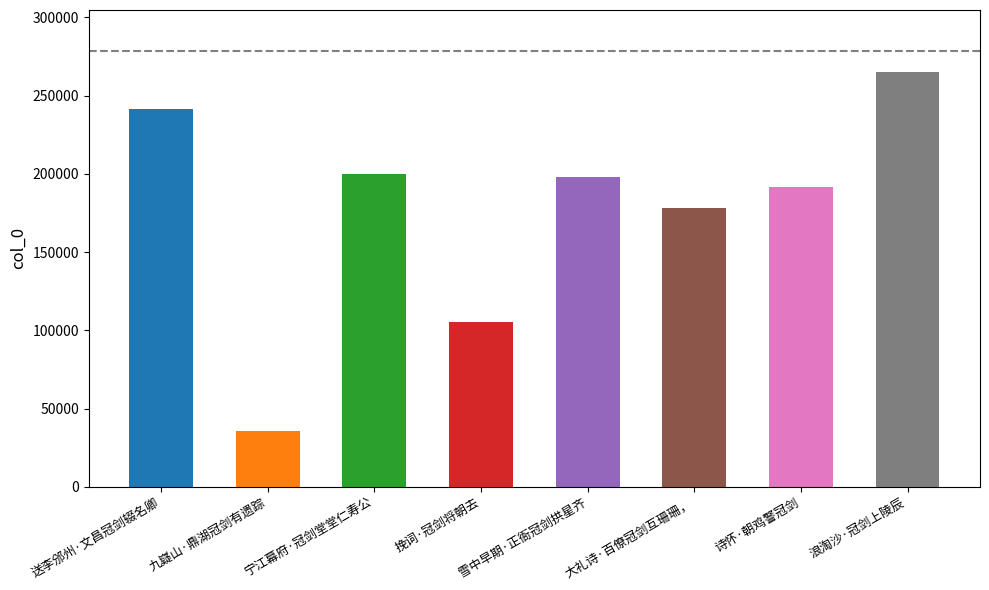

Where is the data nearest to the value 150428?

大礼诗·百僚冠剑互珊珊，